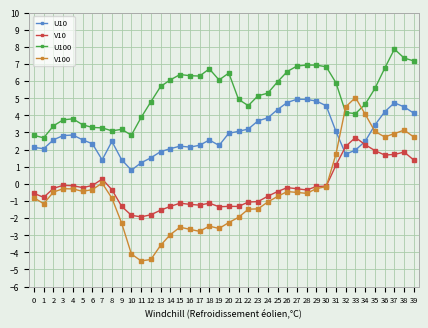

What is the minimum value for V10?

-1.9